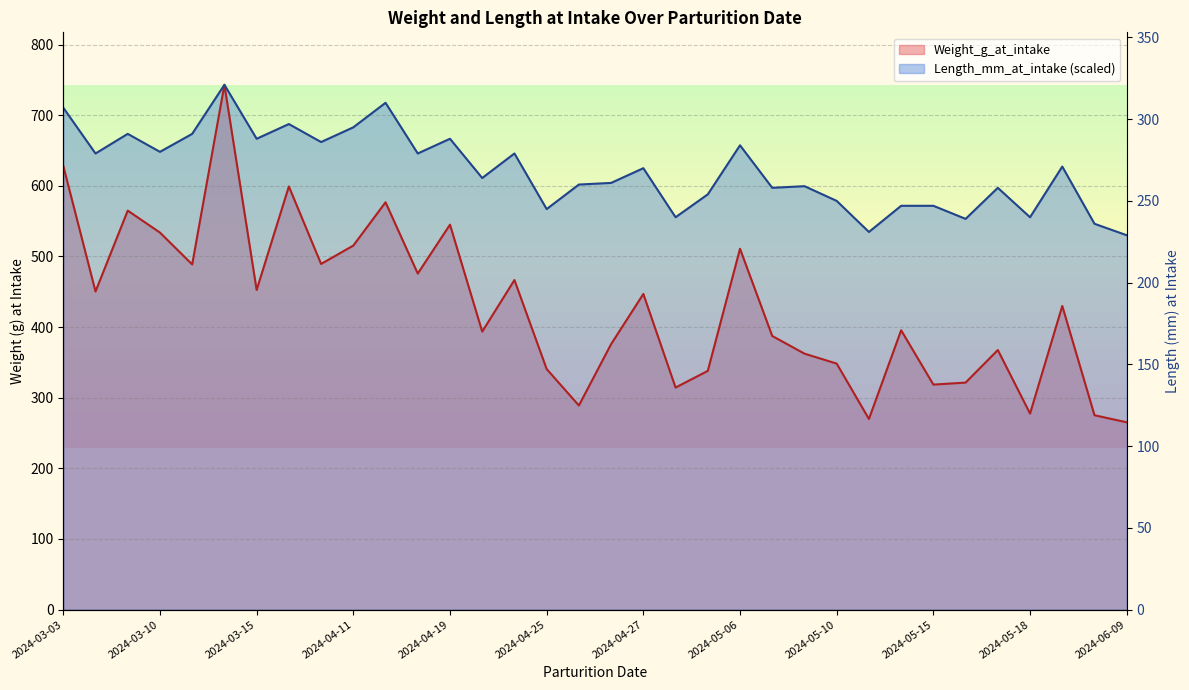

What is the total value across all series at 2024-03-15?

1119.2